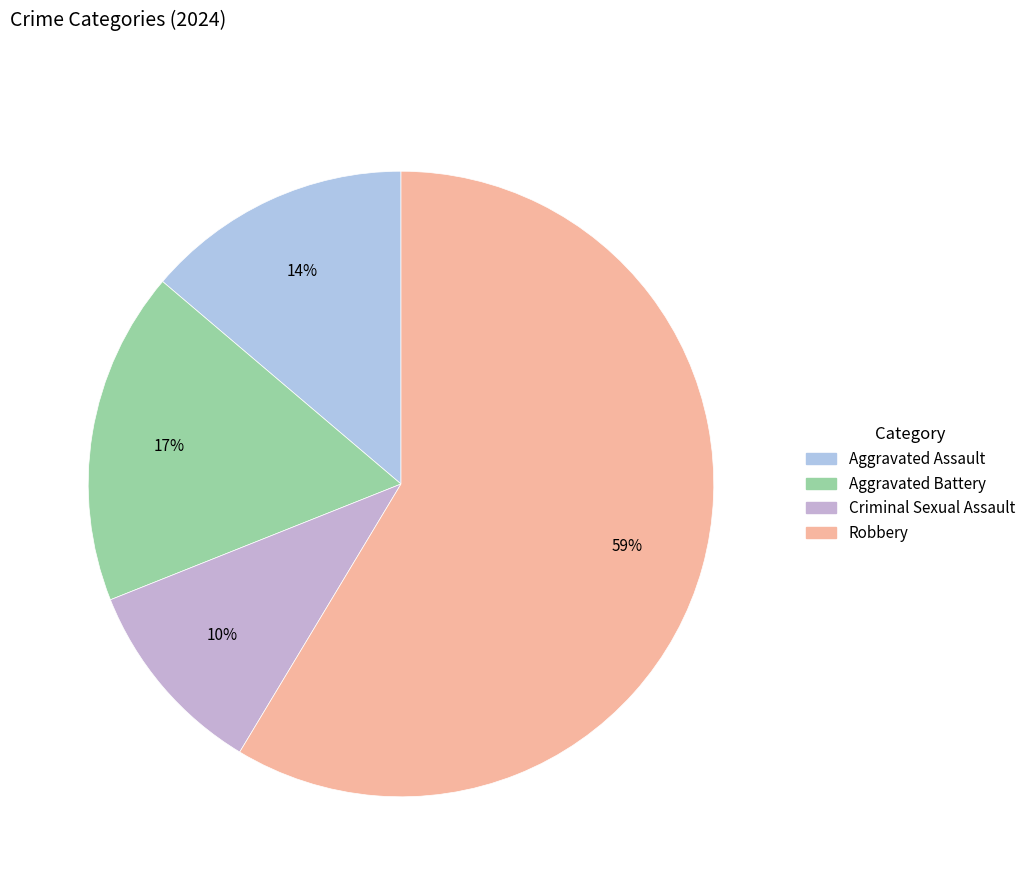

What percentage is the Robbery slice, to the nearest percent?

59%